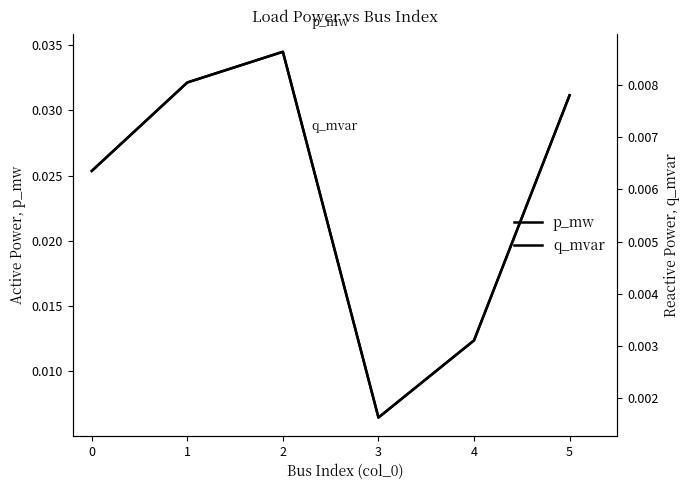

Which label corresponds to the largest value in the chart?

2